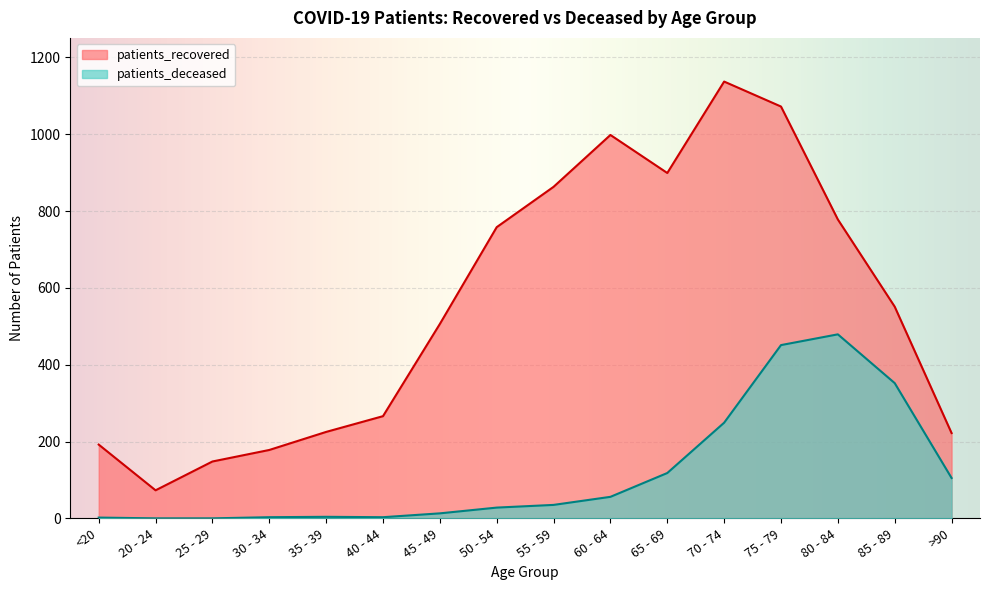

How many values in the patients_deceased series are below 35?

8